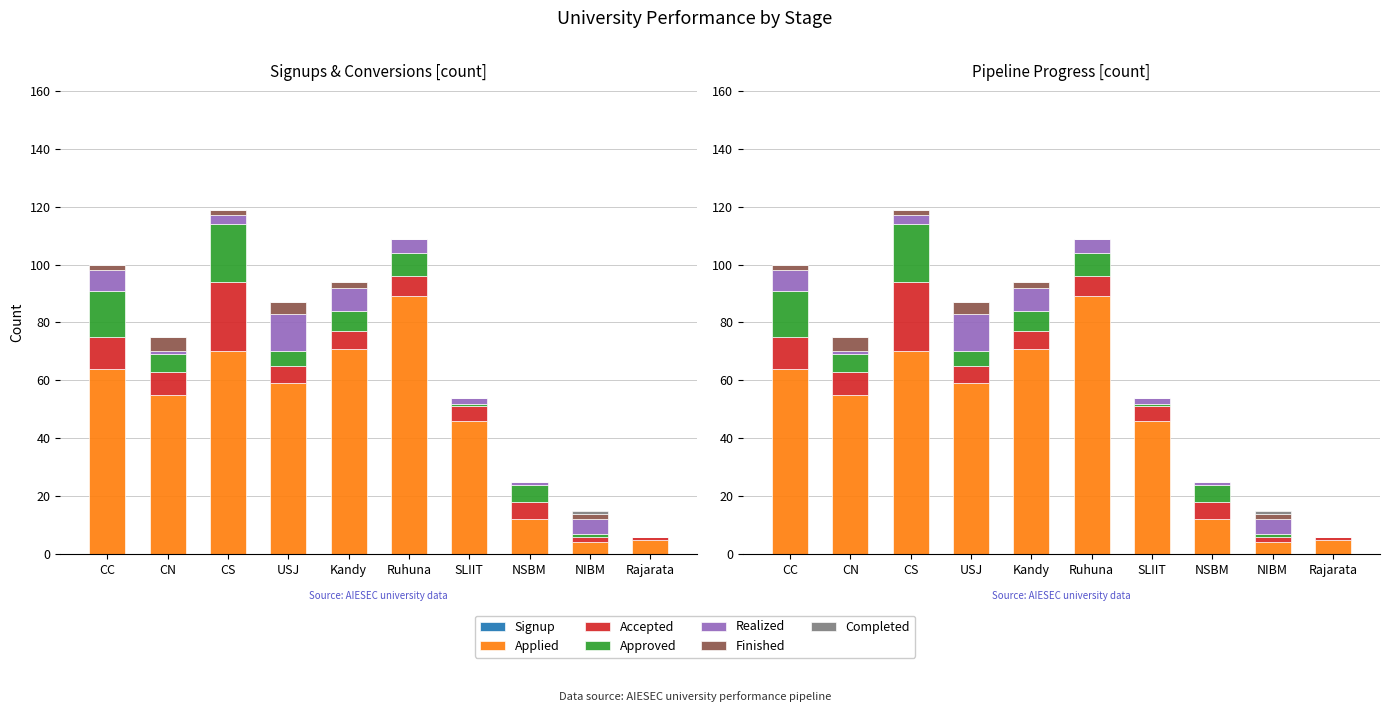

At how many categories does at least one series exceed 44?

7